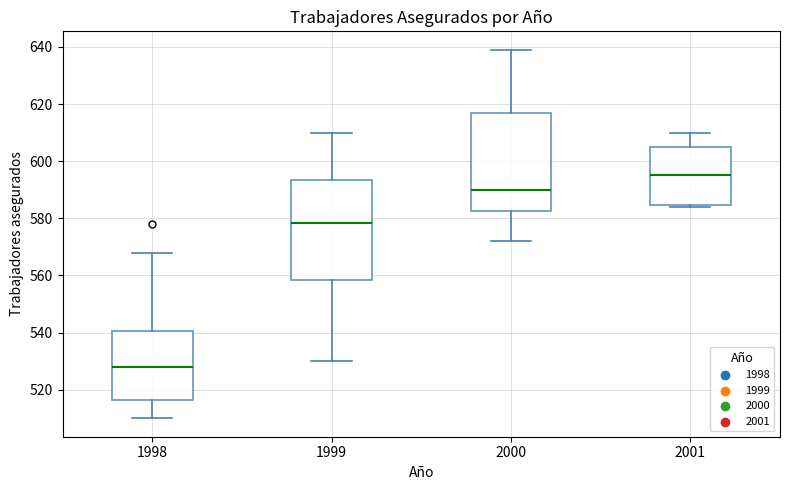

Which box's median line is the highest?

2001